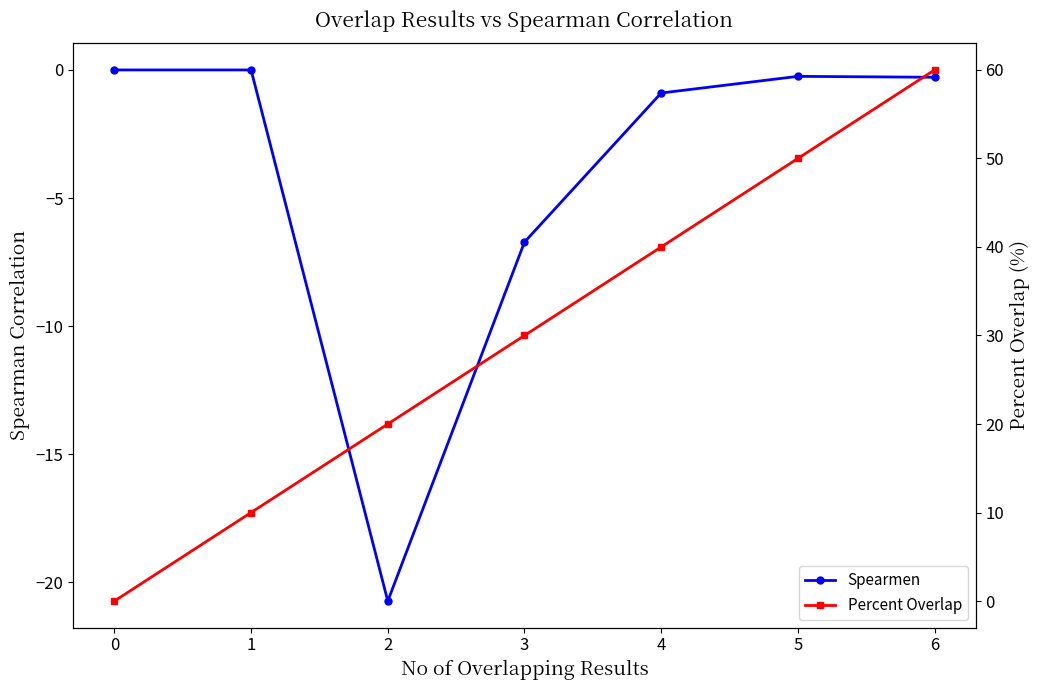

What is the smallest value displayed?

-20.7